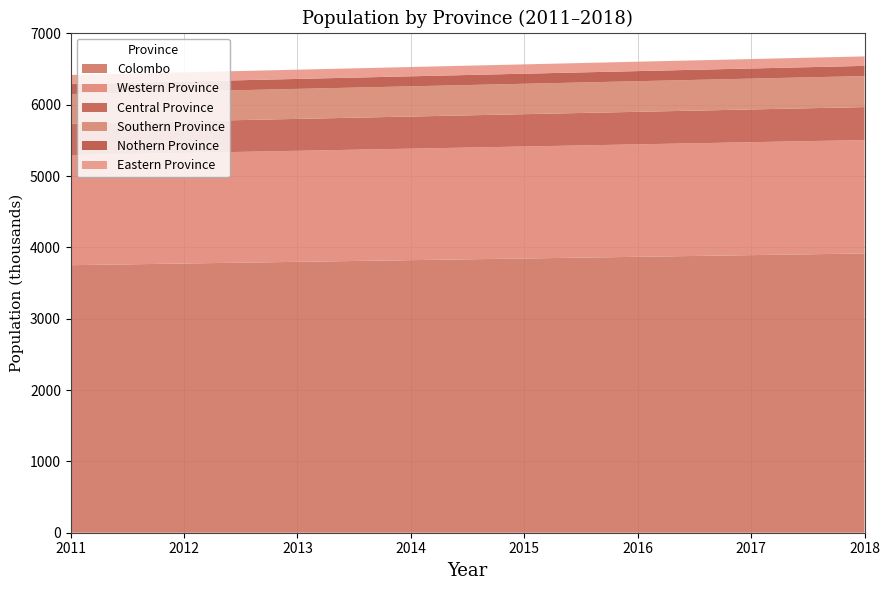

Reading left to right, transcribe all the data shown in this chart.

Colombo: 3751.5	3774.9	3798.4	3821.9	3845.4	3868.9	3892.3	3915.8
Western Province: 1543.6	1550.3	1556.9	1563.6	1570.2	1576.9	1583.5	1590.2
Central Province: 441.3	444.3	447.3	450.3	453.3	456.3	459.3	462.3
Southern Province: 415.1	418.0	420.8	423.6	426.5	429.3	432.1	434.9
Nothern Province: 138.5	139.1	139.8	140.4	141.0	141.6	142.3	142.9
Eastern Province: 128.4	129.0	129.7	130.3	130.9	131.6	132.2	132.8